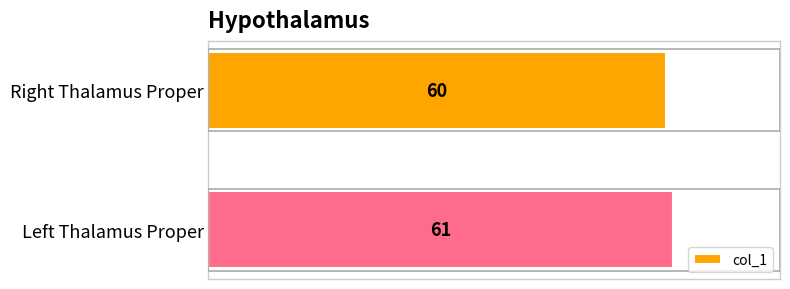

How many values are below 61?

1